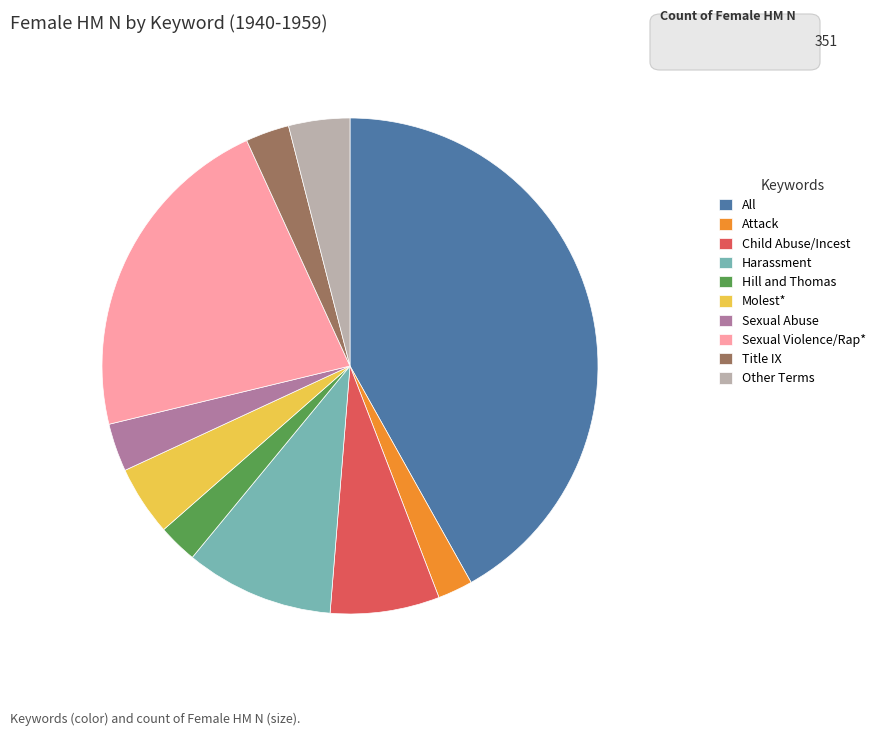

The Molest* slice represents 16% of the pie. True or false?

False